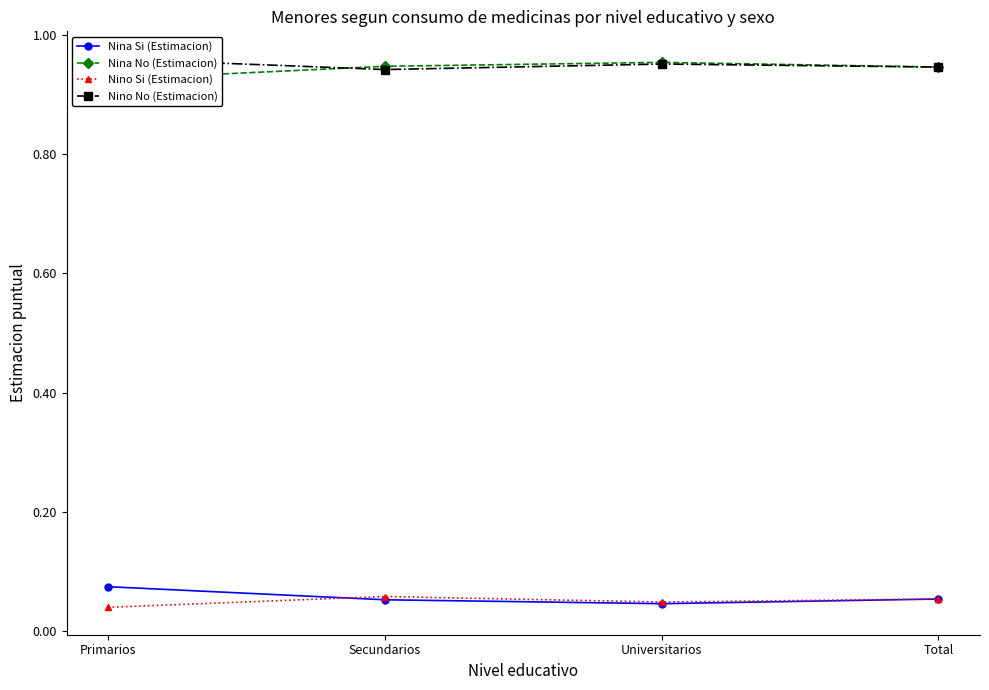

What is the label of the 4th point from the left?

Total